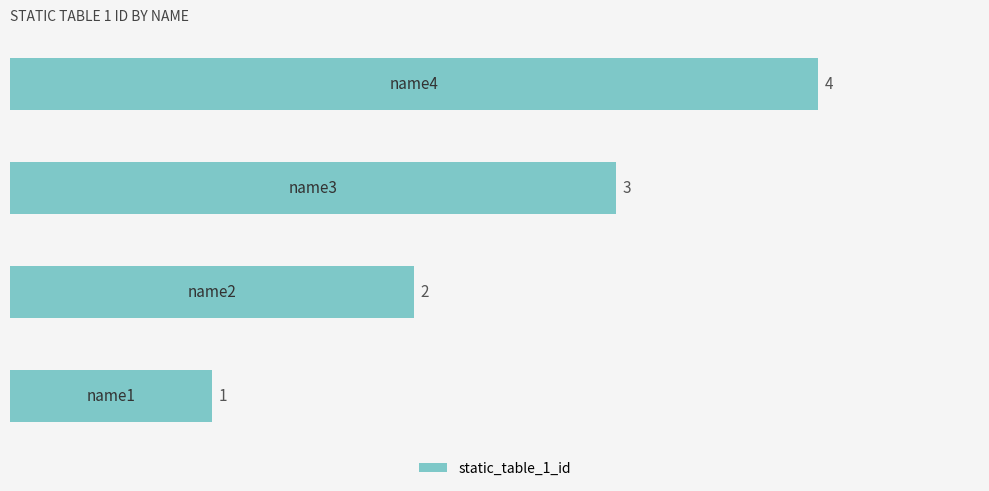

What is the sum of all values?

10